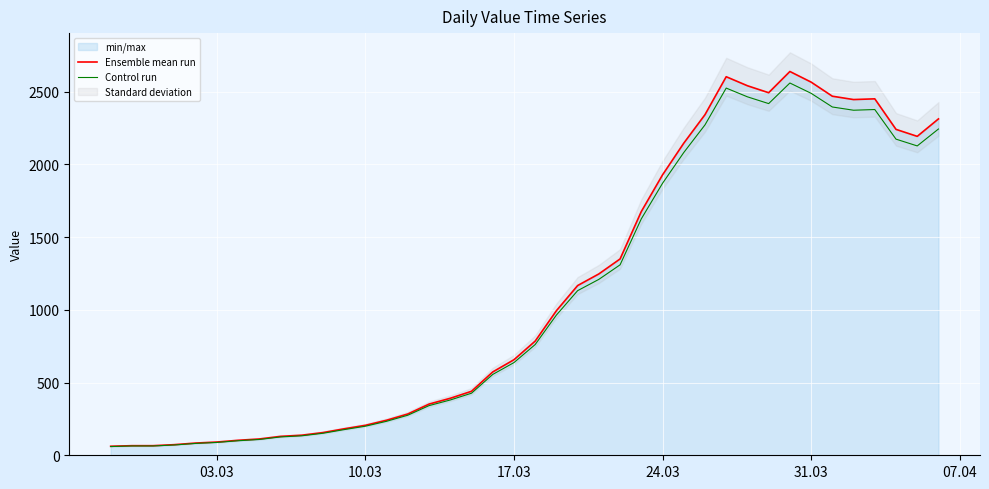

What is the lowest value of the Control run series?

60.1